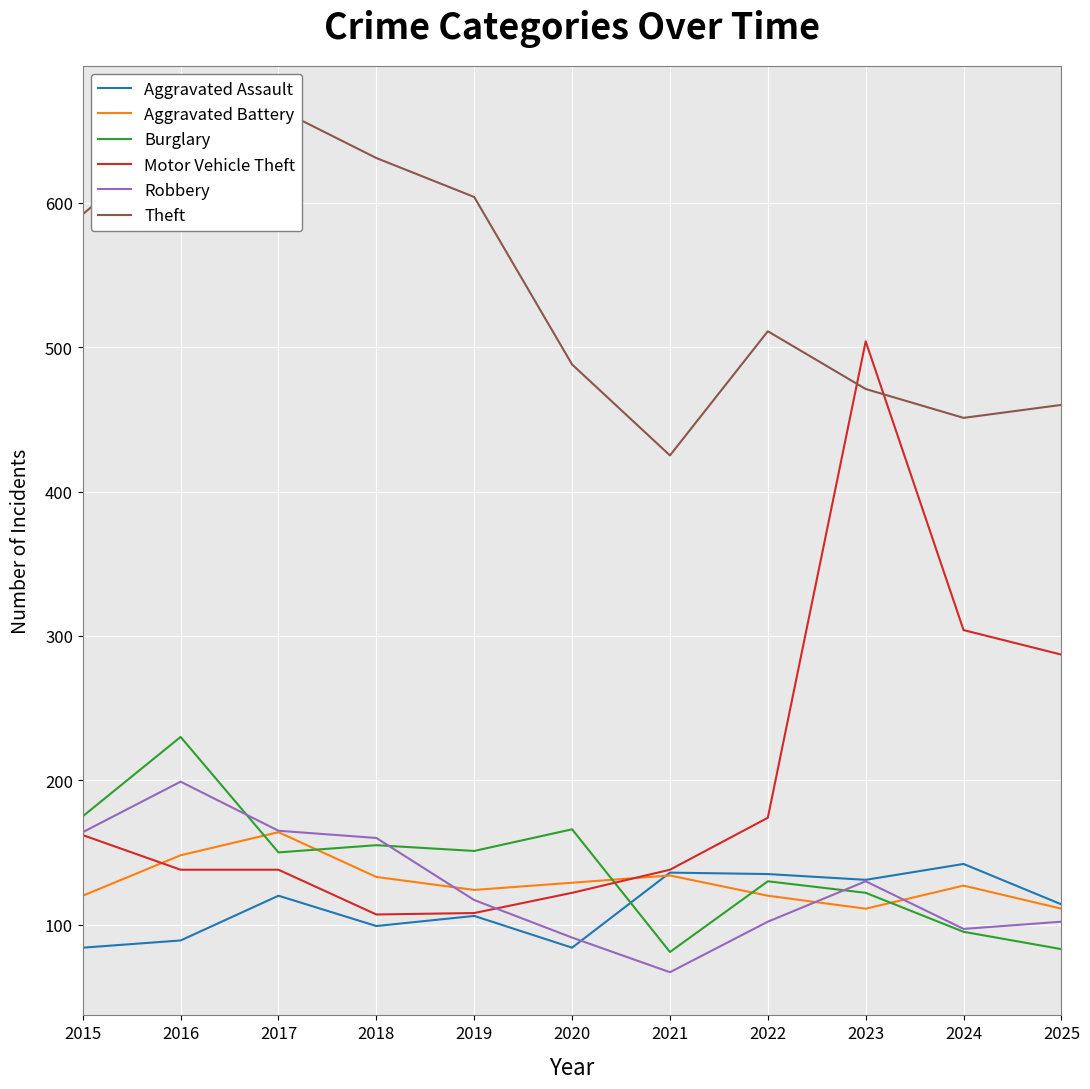

What is the value of the Aggravated Battery point at the 2nd from the left?

148